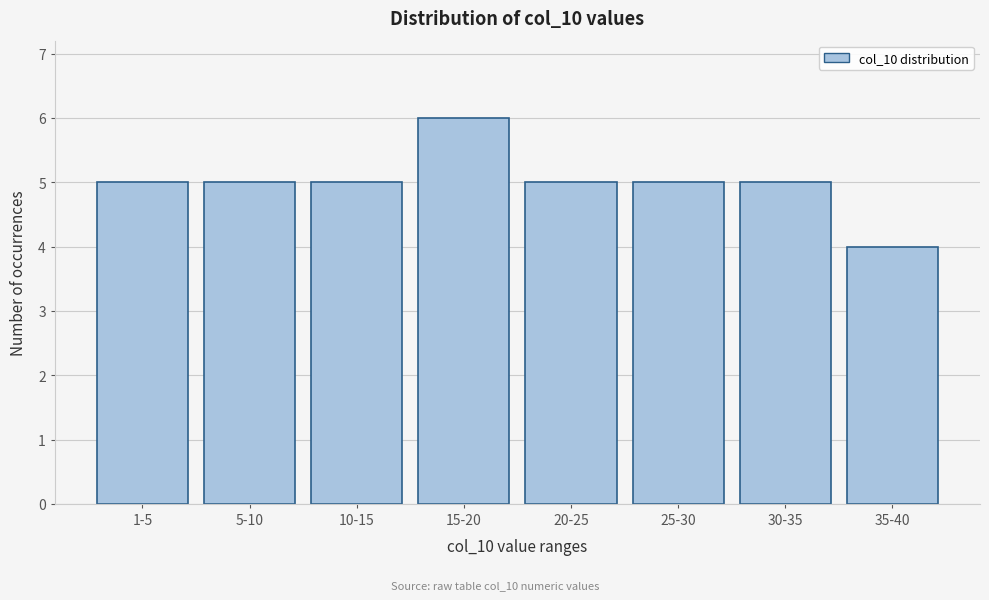

Reading right to left, transcribe all the data shown in this chart.

35-40=4	30-35=5	25-30=5	20-25=5	15-20=6	10-15=5	5-10=5	1-5=5